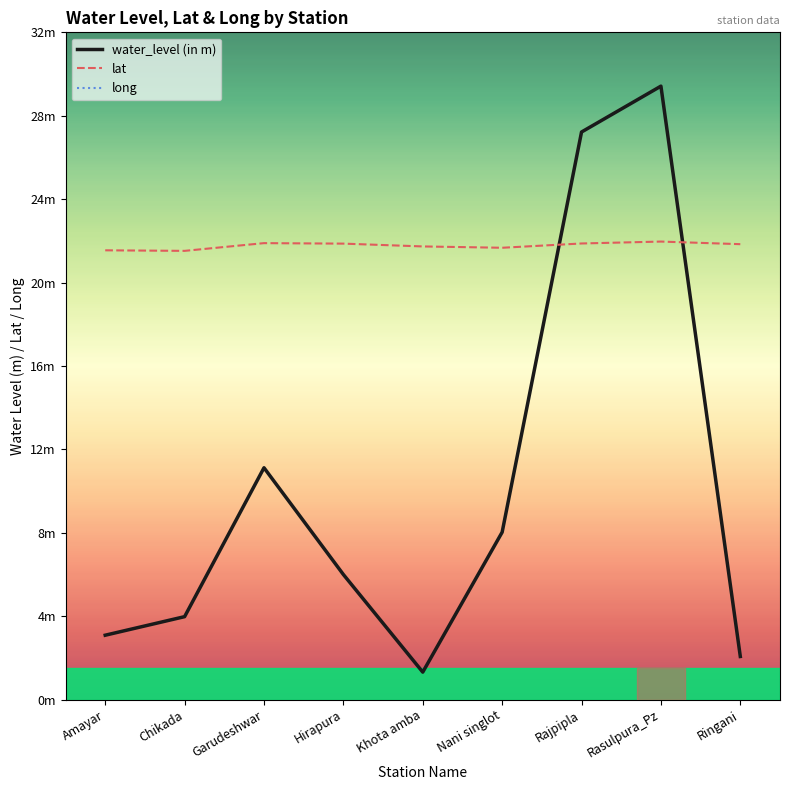

Is the value of lat at Ringani greater than the value of water_level (in m) at Garudeshwar?

Yes